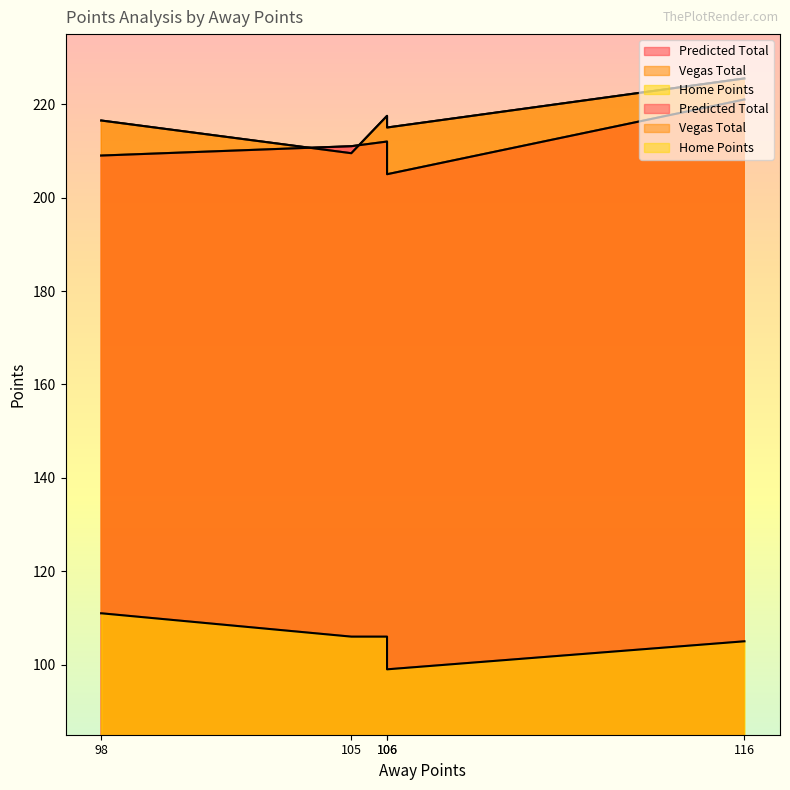

True or false: Predicted Total and Home Points cross at least once.

False